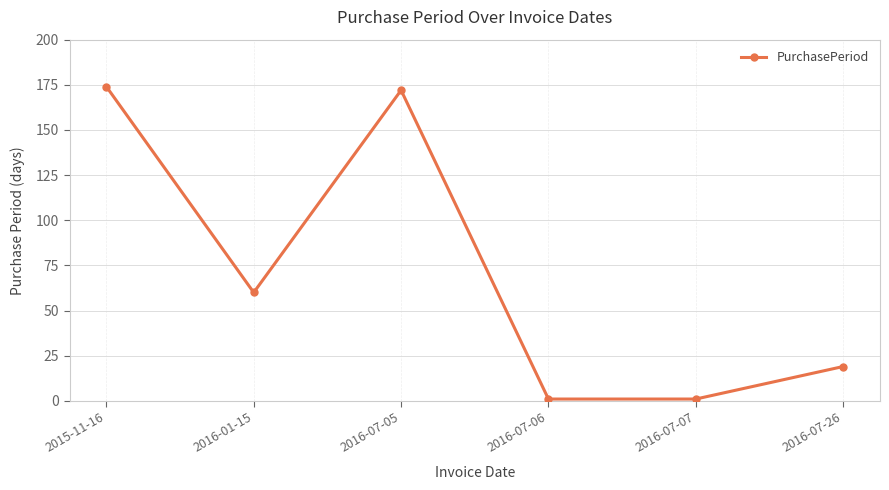

What is the smallest value displayed?

1